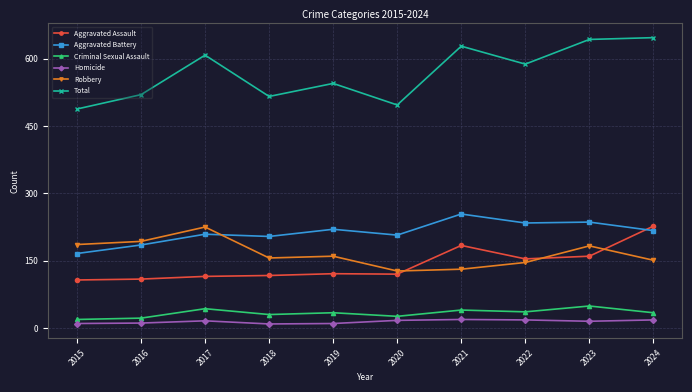

How many values in the Aggravated Battery series are below 217?

5